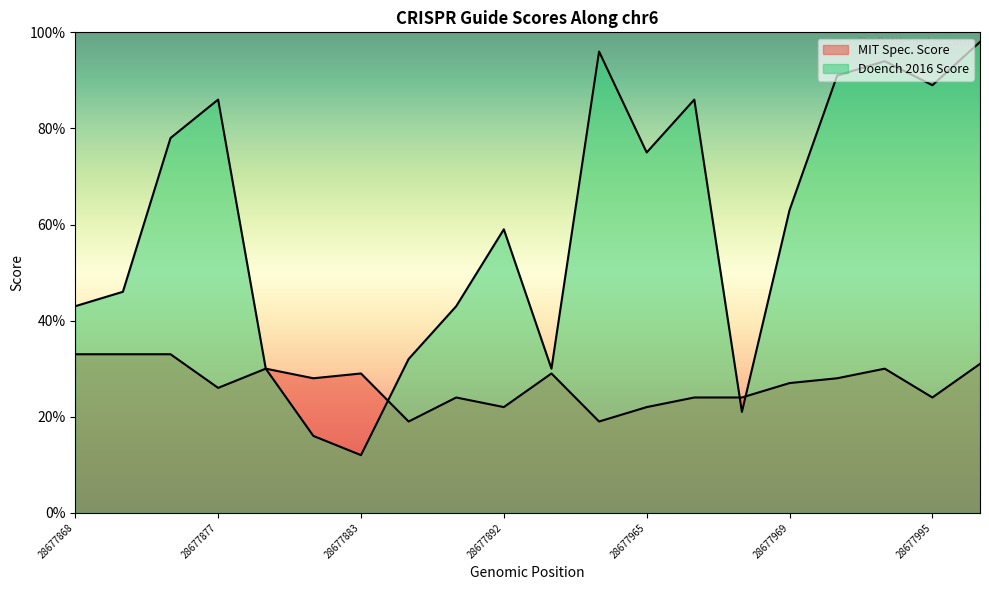

Between which two adjacent categories do Doench 2016 Score and MIT Spec. Score first intersect?

28677883 and 28677886